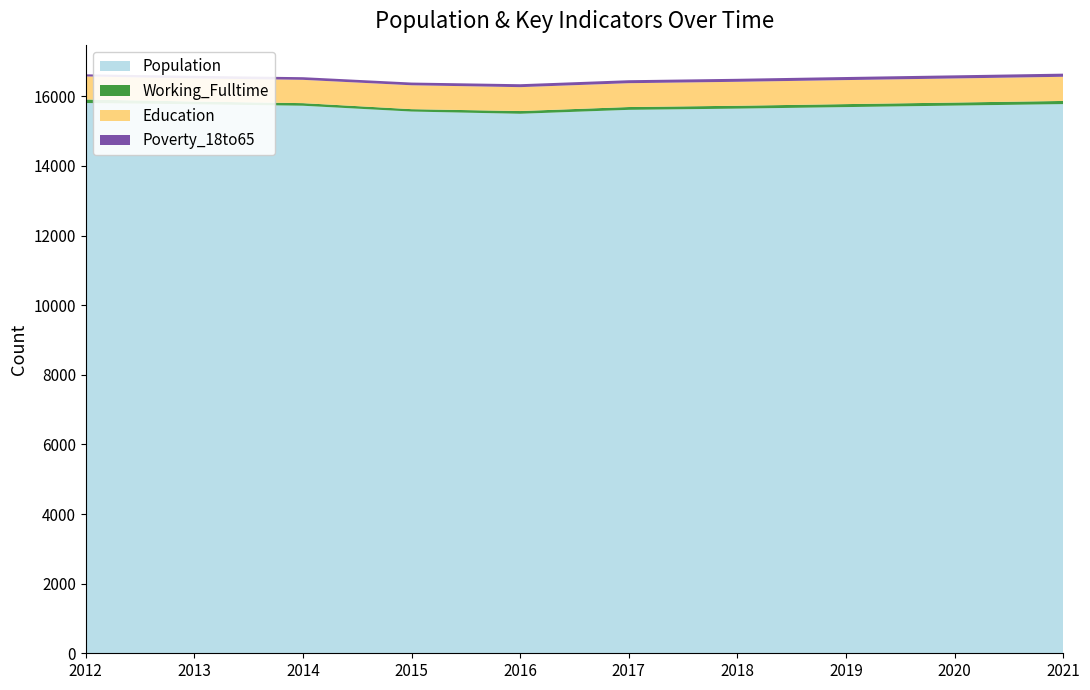

Reading left to right, extract all data points from this chart.

Population: 2012=15808	2013=15772	2014=15730	2015=15563	2016=15499	2017=15612	2018=15647	2019=15691	2020=15734	2021=15777
Working_Fulltime: 2012=102	2013=80	2014=75	2015=69	2016=79	2017=81	2018=83	2019=86	2020=88	2021=91
Education: 2012=662	2013=664	2014=669	2015=686	2016=686	2017=685	2018=688	2019=690	2020=692	2021=694
Poverty_18to65: 2012=60	2013=73	2014=76	2015=78	2016=84	2017=85	2018=86	2019=88	2020=89	2021=90